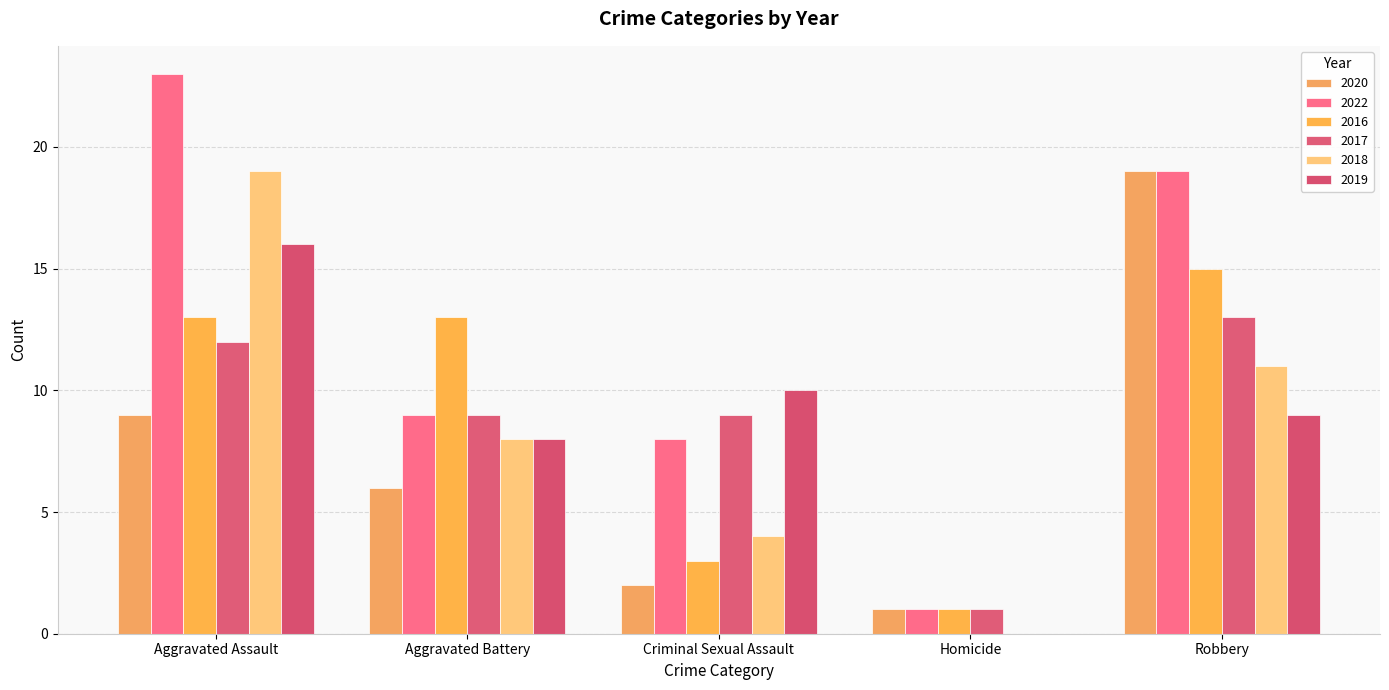

What is the label of the 5th bar from the left?

Robbery